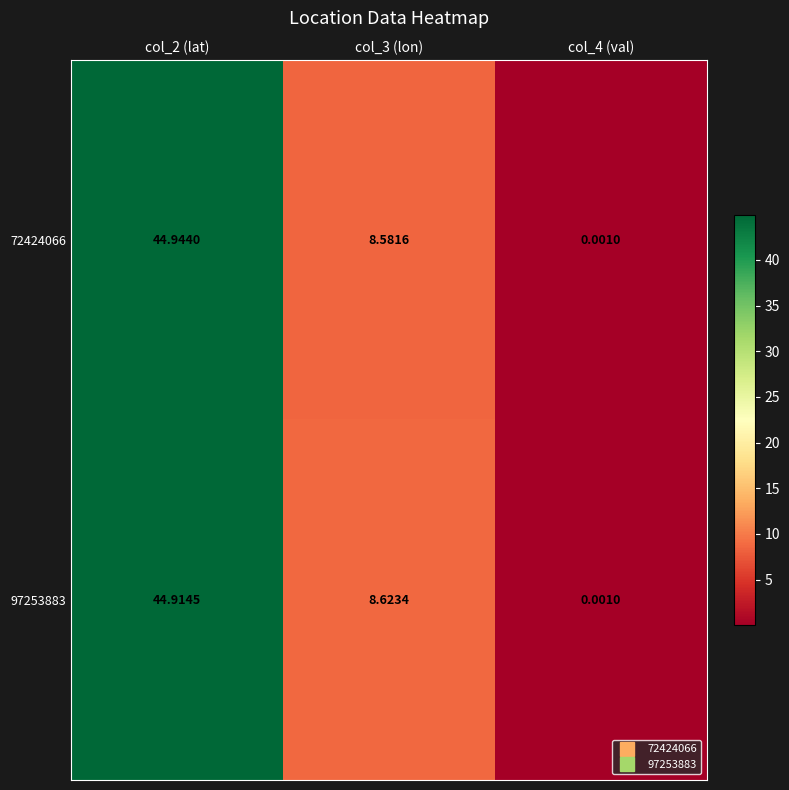

Is the value of 72424066 at col_4 (val) greater than the value of 97253883 at col_3 (lon)?

No